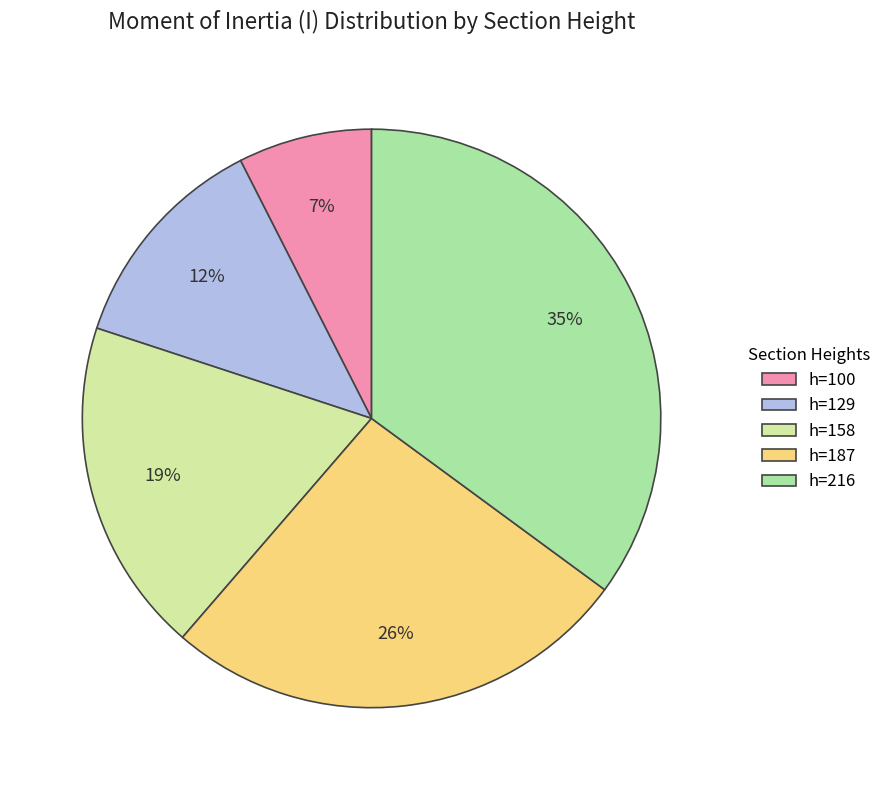

Is it true that h=100 is 1% of the pie?

False